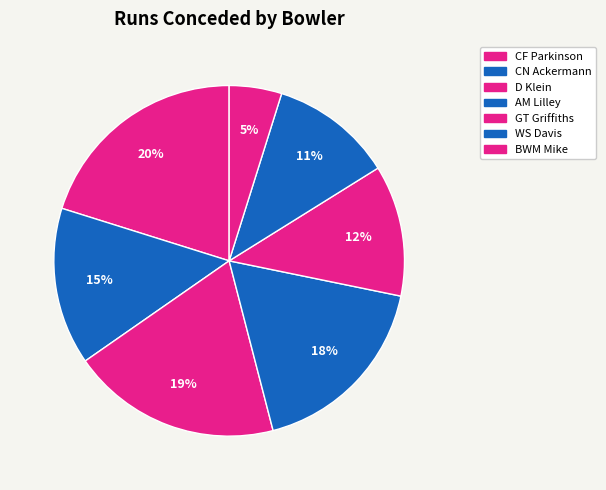

Count the number of slices in the pie.

7